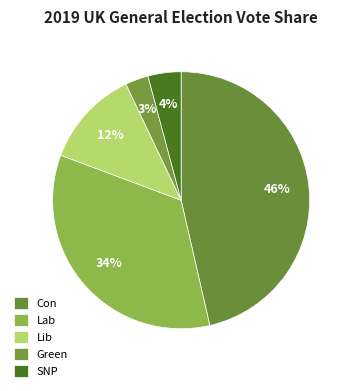

True or false: SNP accounts for 4% of the total.

True